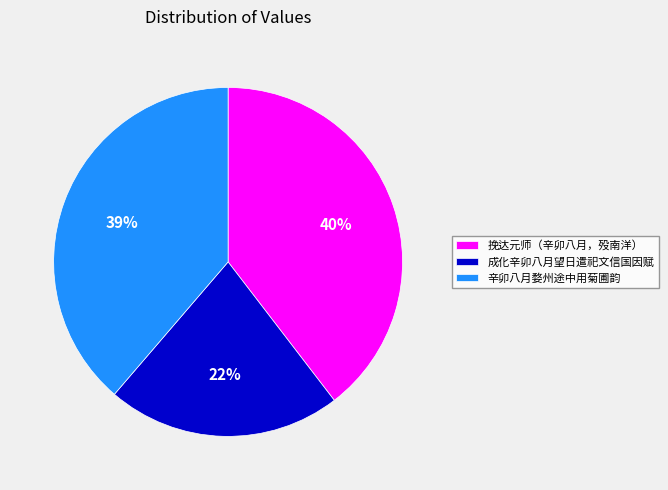

Do 挽达元师（辛卯八月，殁南洋） and 辛卯八月婺州途中用菊圃韵 together represent more than half of the pie?

Yes